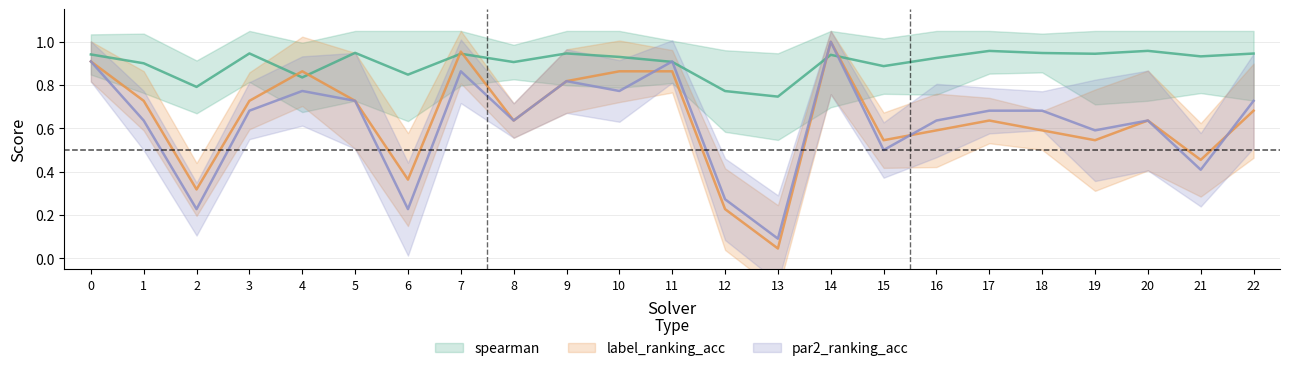

True or false: spearman has a value of 0.9 at 1.

True